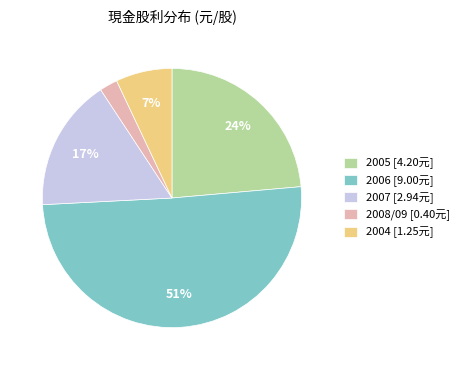

To the nearest percent, what is the average slice percentage?

20%